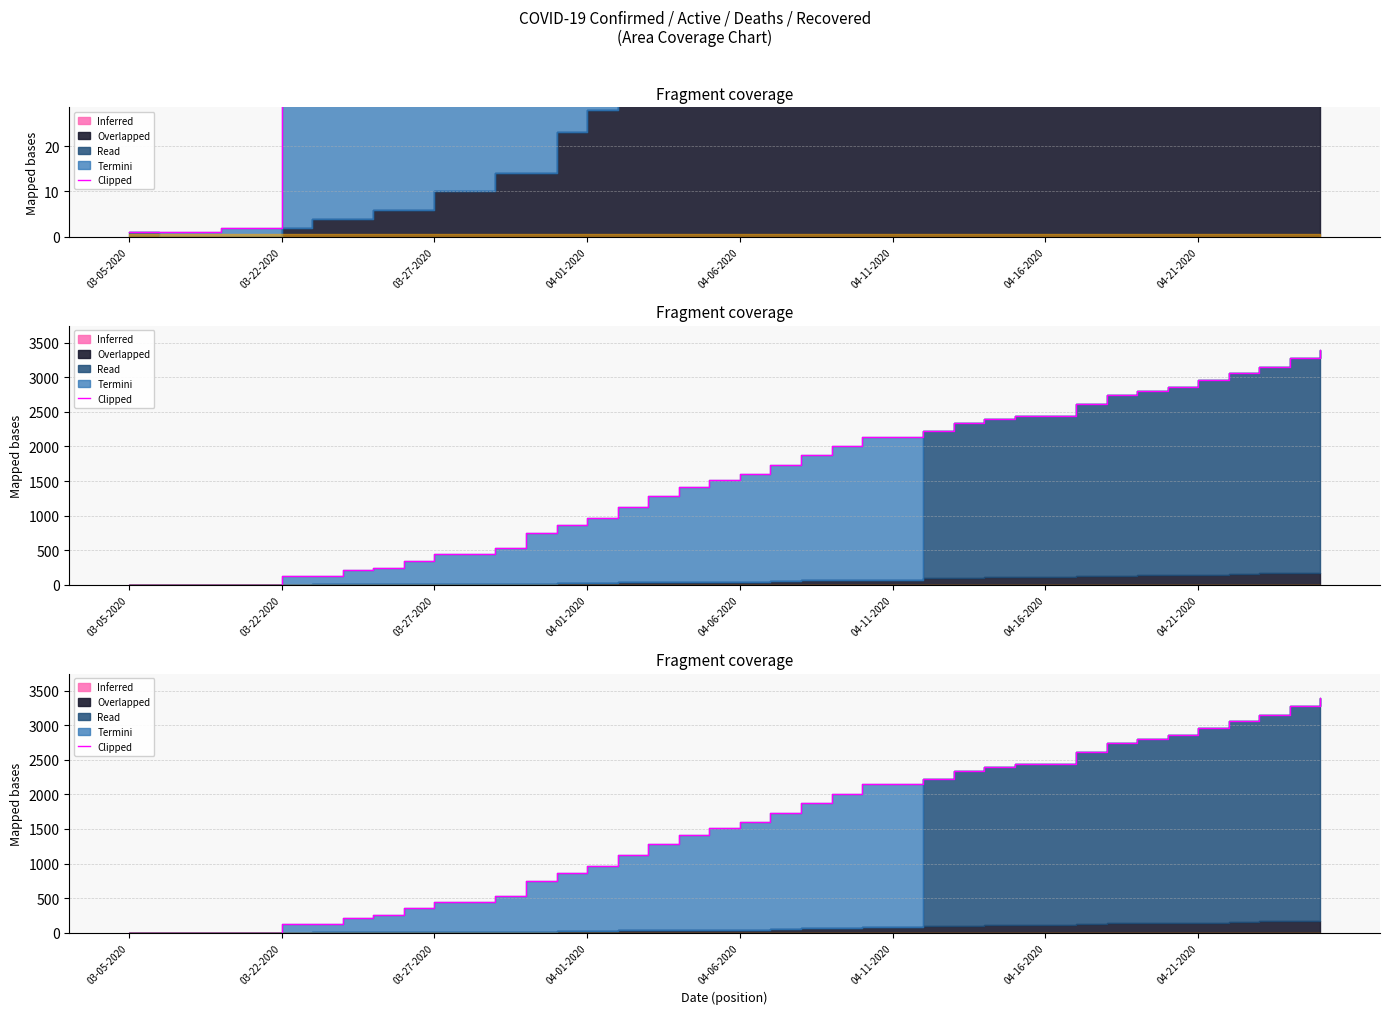

Reading left to right, what are all the values shown in this chart?

1	1	1	2	2	126	126	212	249	350	443	443	528	753	869	961	1125	1279	1418	1519	1608	1734	1878	2009	2144	2144	2224	2343	2403	2444	2444	2614	2749	2803	2861	2958	3068	3151	3275	3396